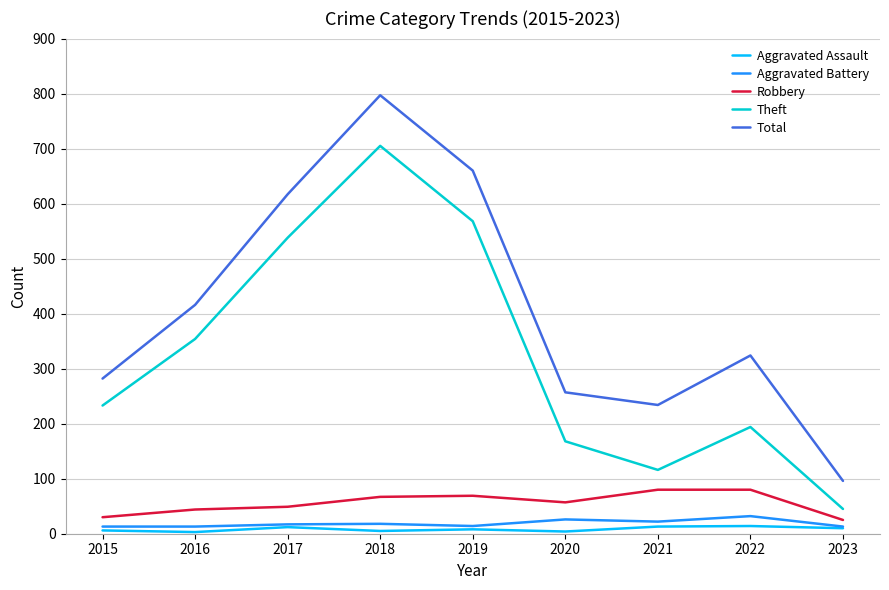

Rank the series by their maximum value, from highest to lowest.

Total, Theft, Robbery, Aggravated Battery, Aggravated Assault